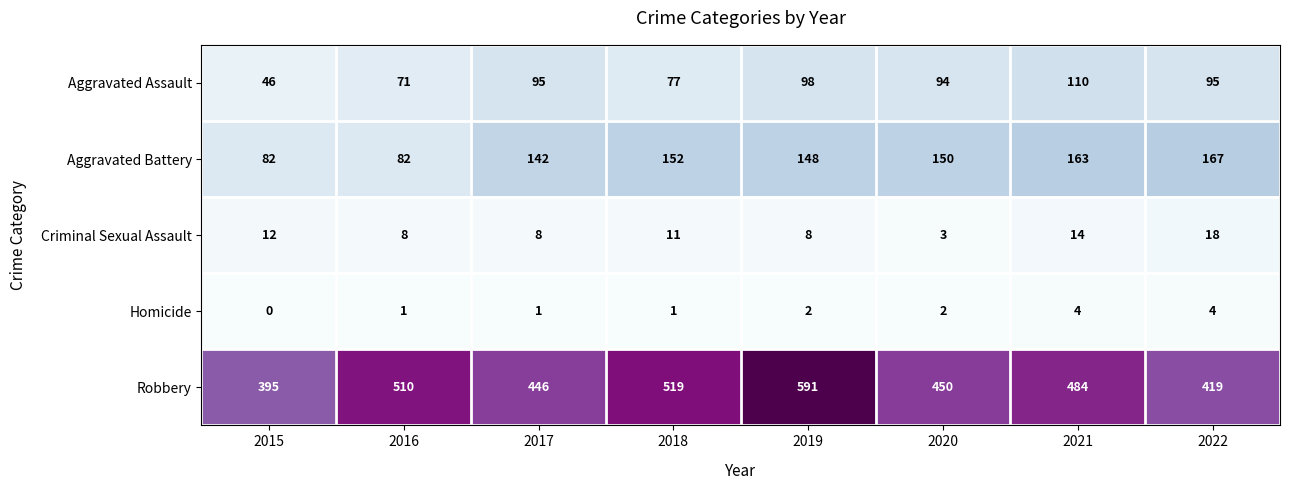

At how many categories does at least one series exceed 280?

8